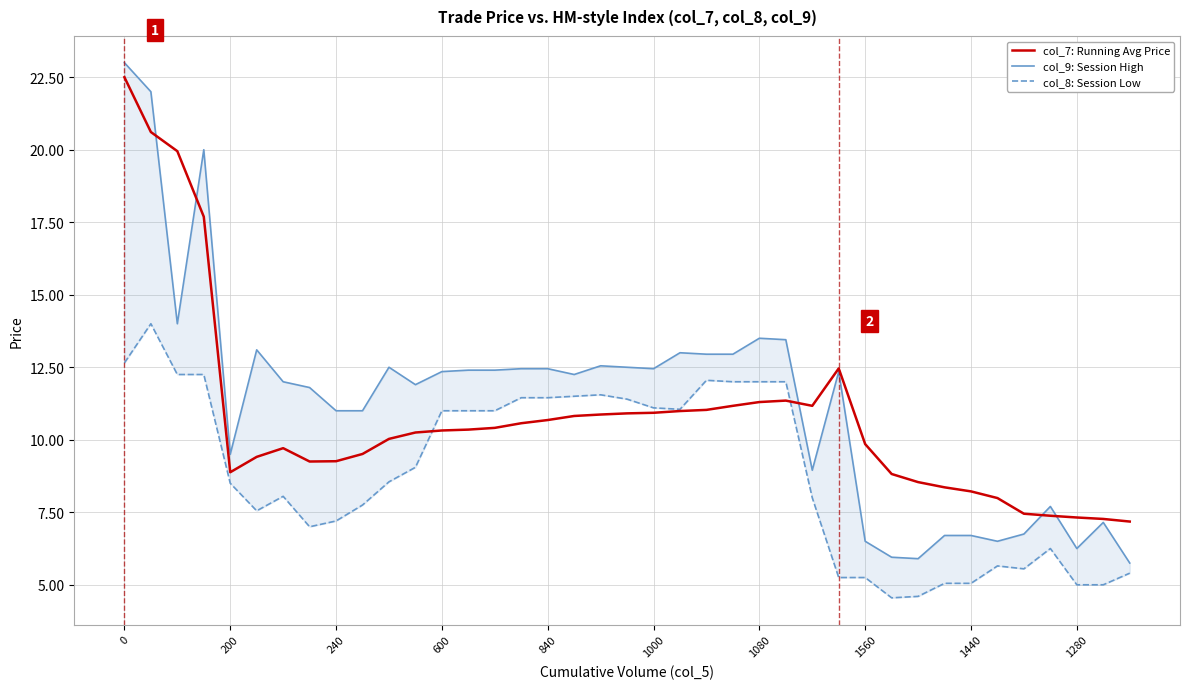

Is it true that col_7: Running Avg Price equals 17.2 at 840?

False